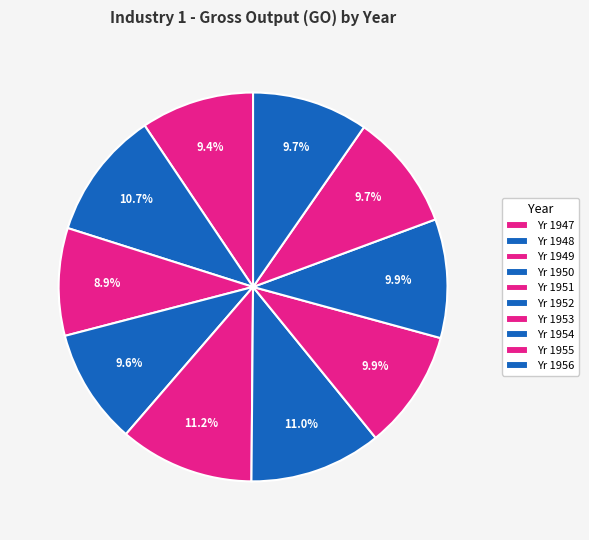

Rank the categories by value from highest to lowest.

1951, 1952, 1948, 1953, 1954, 1955, 1956, 1950, 1947, 1949